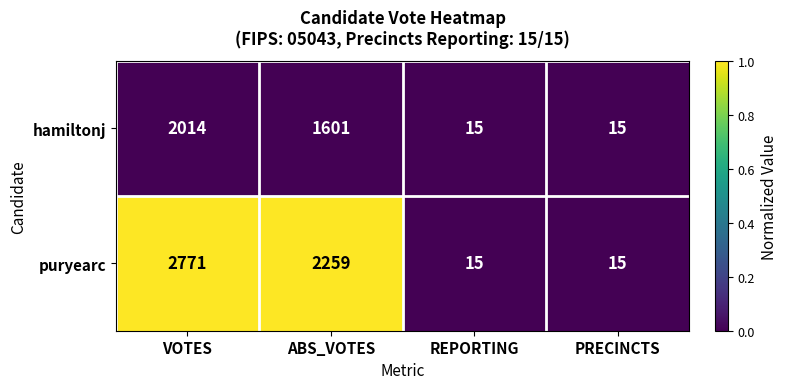

List the series in order of their peak value, highest first.

puryearc, hamiltonj